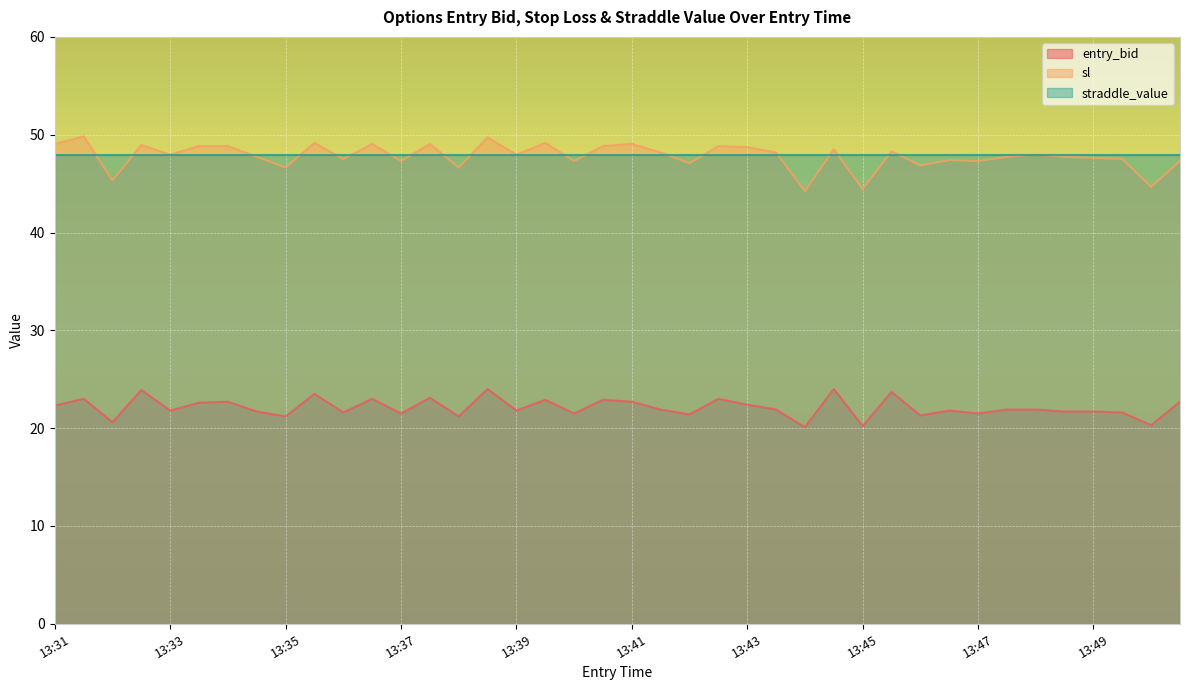

The value of sl at 13:41 is 87.5. True or false?

False